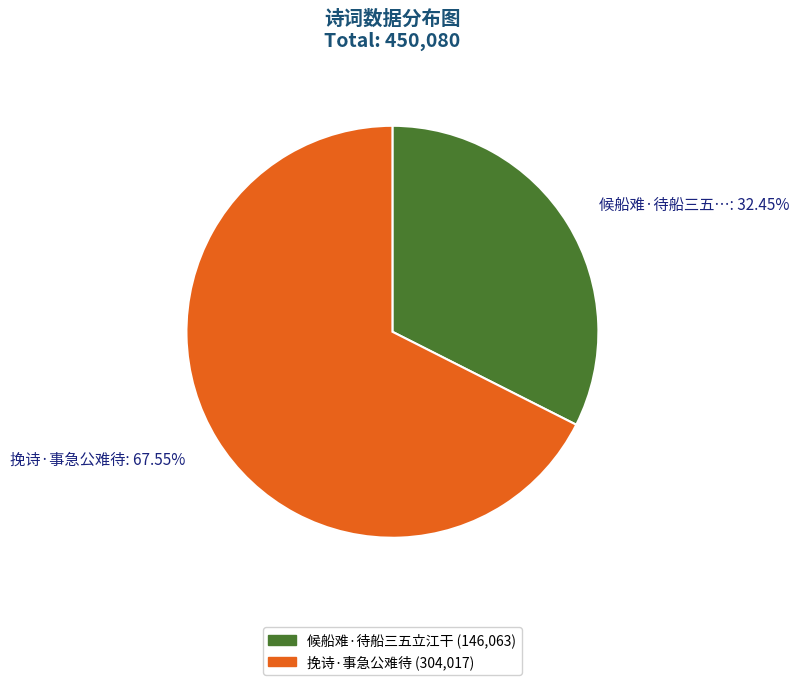

How many segments does this pie chart have?

2